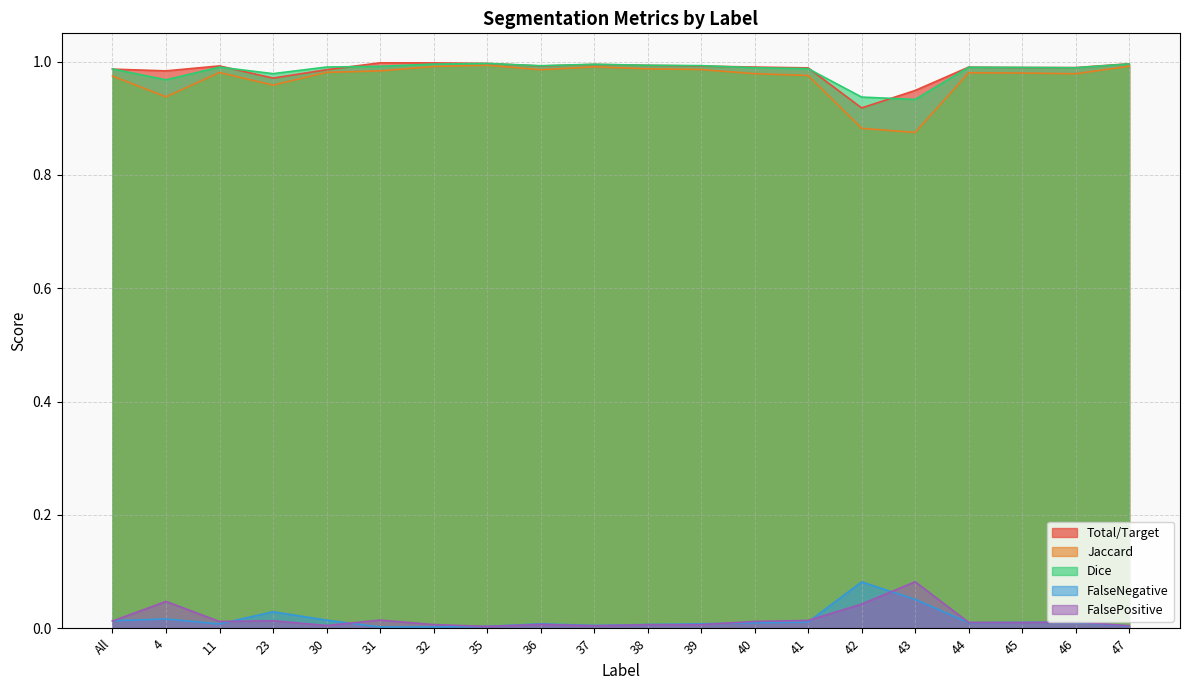

Which series changed the most between 42 and 46?

Jaccard